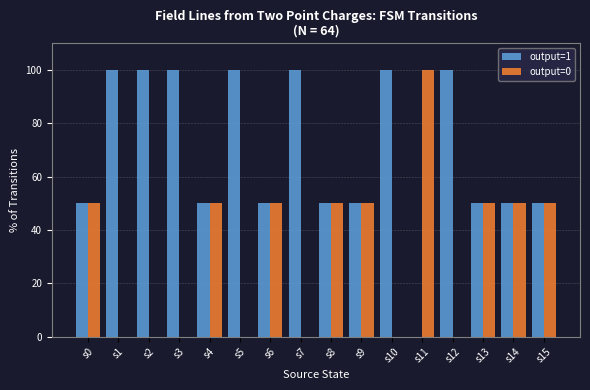

How many groups of bars are there?

16